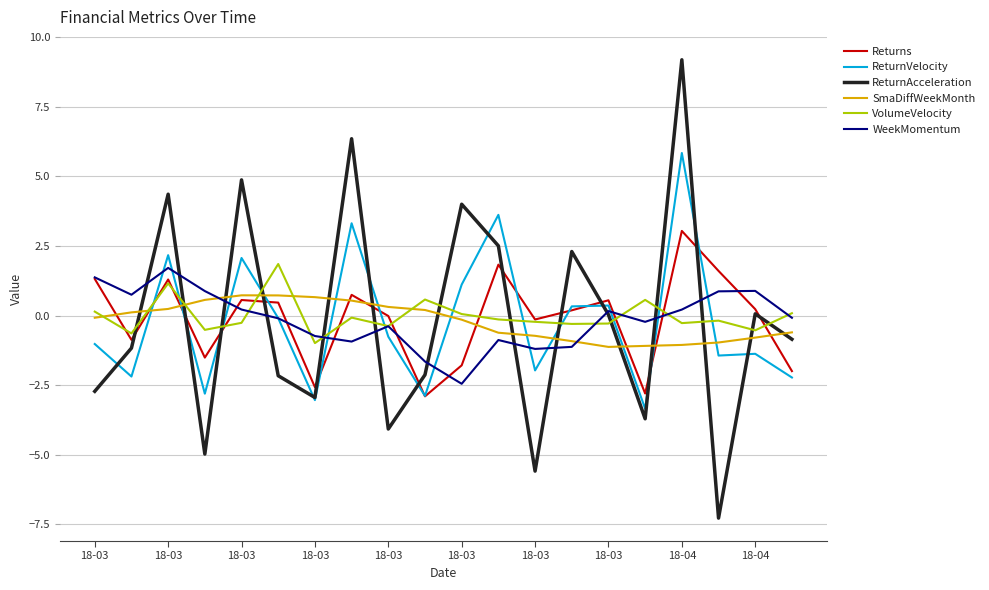

Which series has the largest range (max minus min)?

ReturnAcceleration